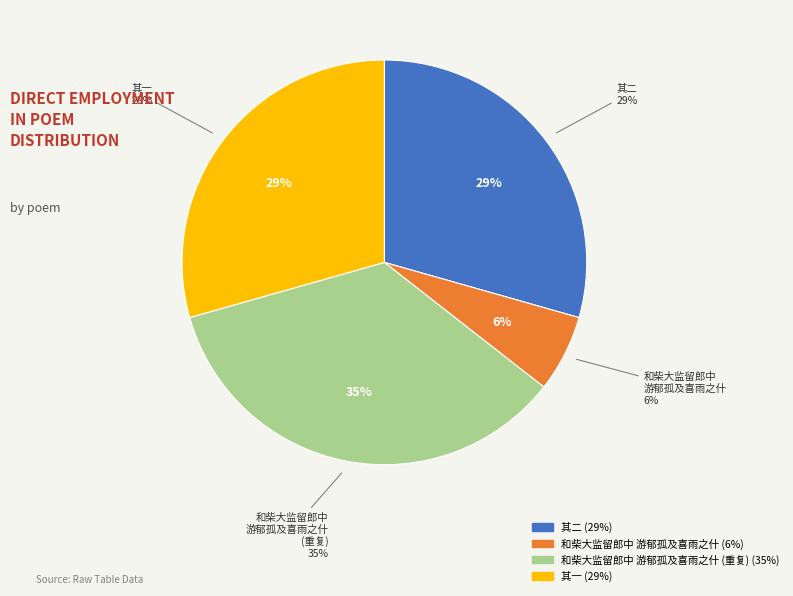

How many segments does this pie chart have?

4